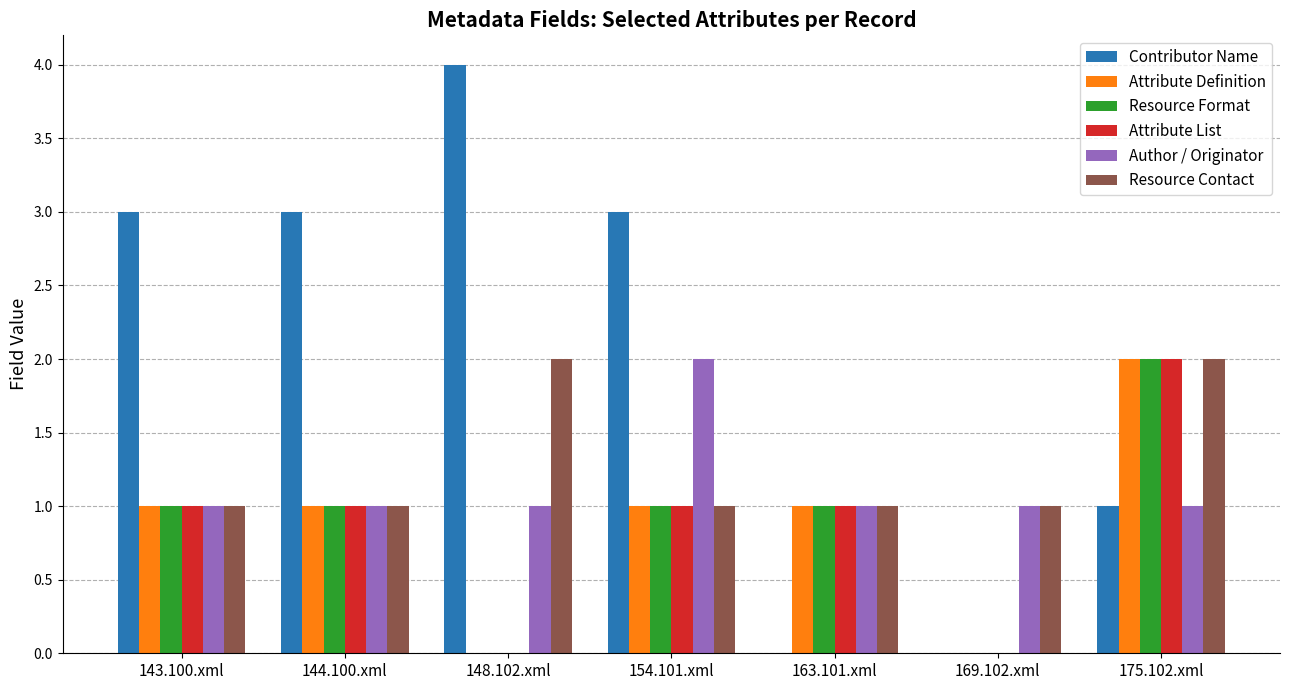

Are the bars grouped side by side (vs. stacked)?

Yes